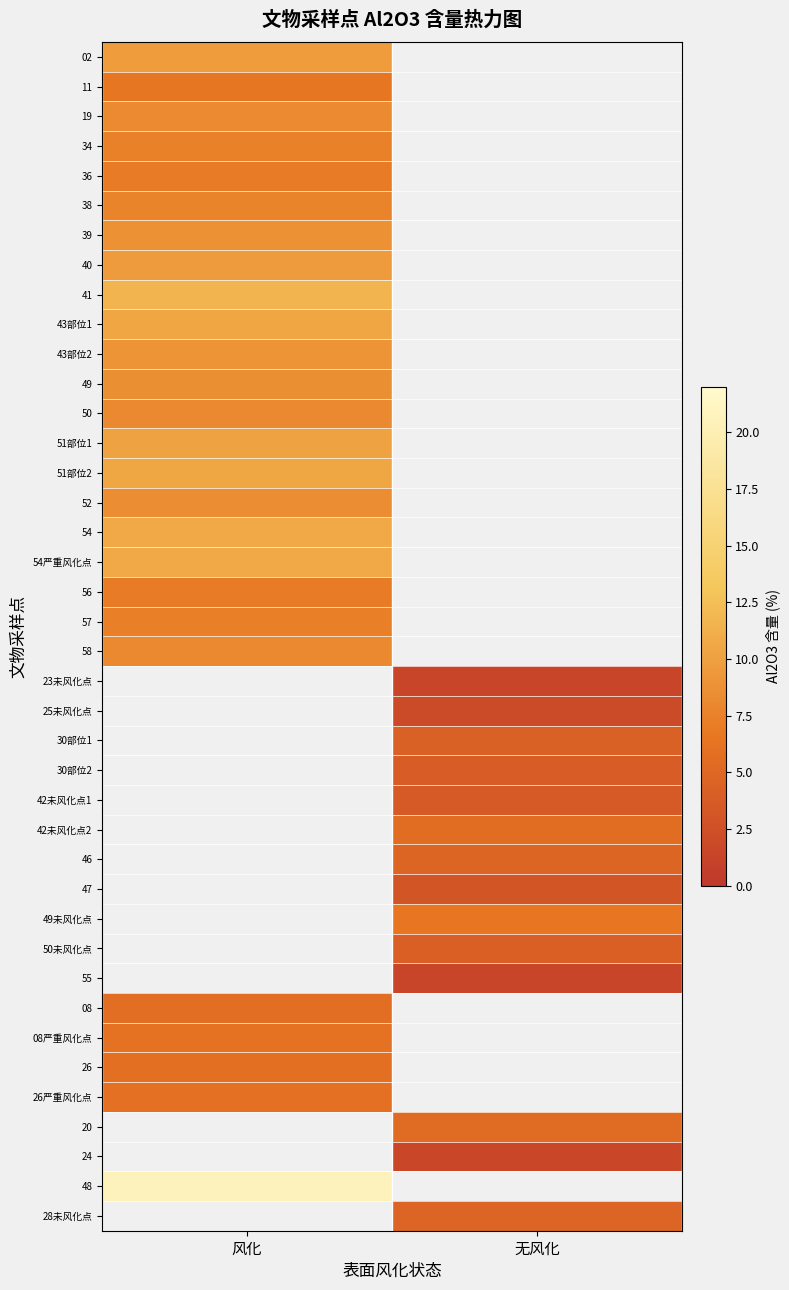

Rank the series by their maximum value, from lowest to highest.

08, 26, 26严重风化点, 08严重风化点, 11, 56, 36, 57, 34, 38, 50, 58, 19, 52, 49, 39, 43部位2, 40, 02, 51部位1, 43部位1, 51部位2, 54, 54严重风化点, 41, 23未风化点, 25未风化点, 30部位1, 30部位2, 42未风化点1, 42未风化点2, 46, 47, 49未风化点, 50未风化点, 55, 20, 24, 48, 28未风化点